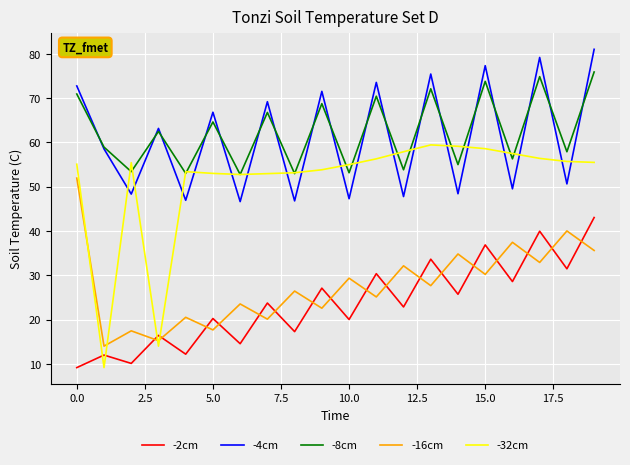

True or false: -2cm and -8cm intersect in this chart.

False